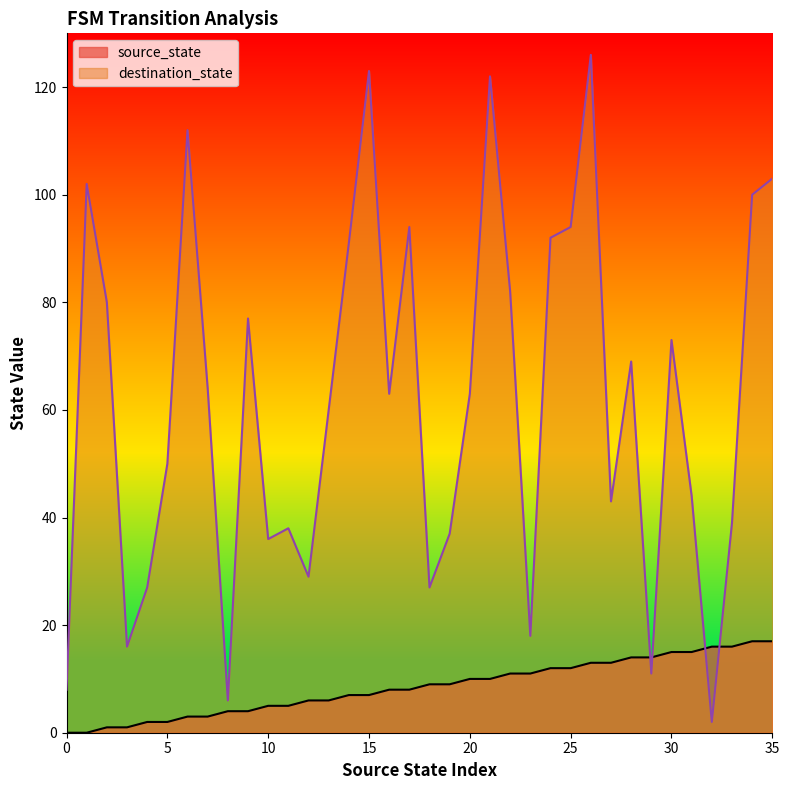

What is the maximum value for destination_state?

126